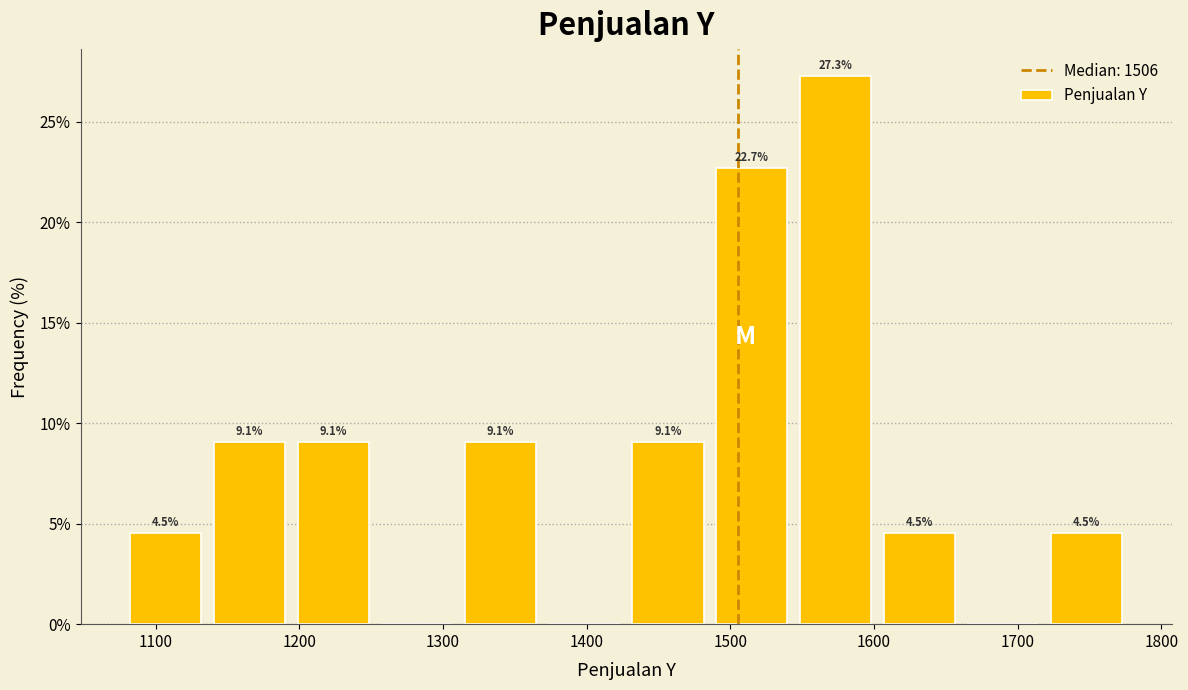

Over which range of the x-axis is the bar tallest?

1540 to 1600